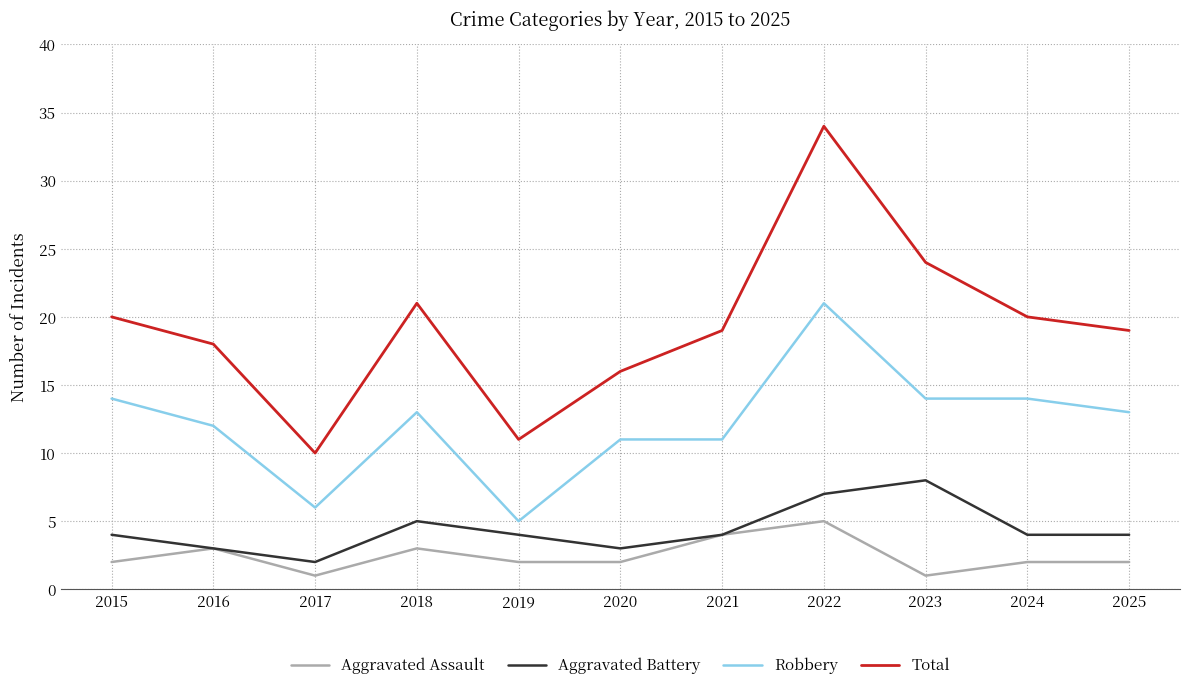

Which series has the widest spread of values?

Total